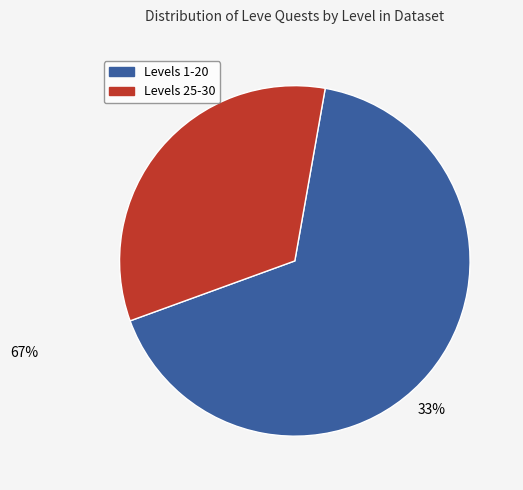

Is there a majority slice in this chart?

Yes